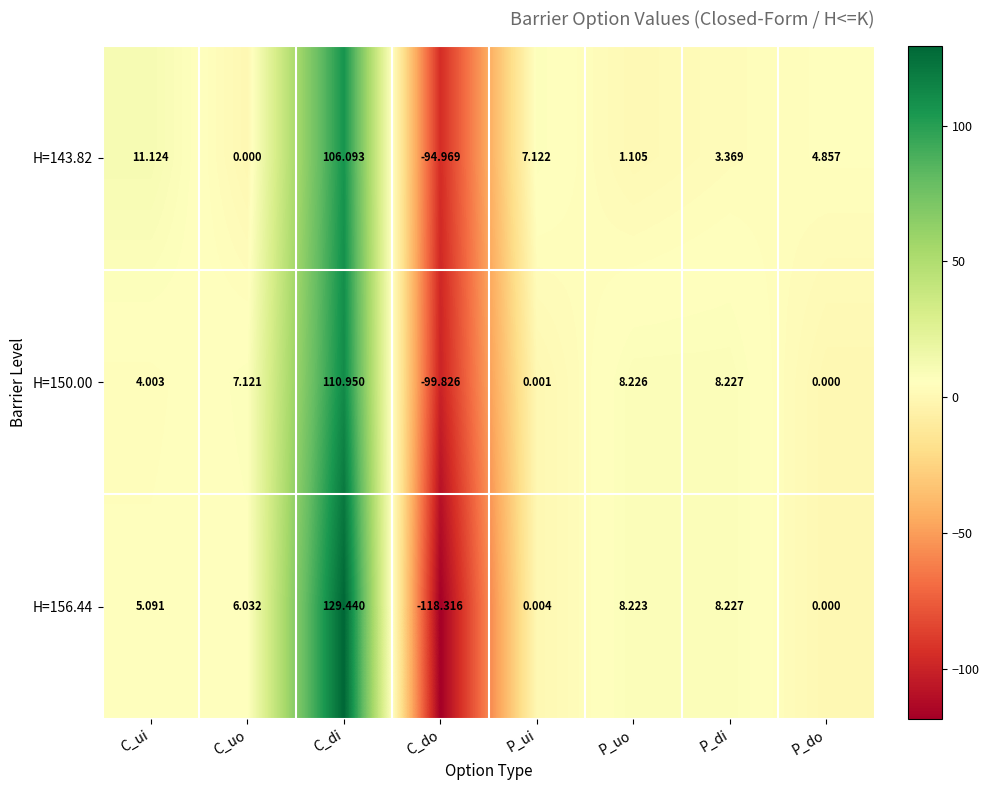

Count the number of categories in the chart.

8